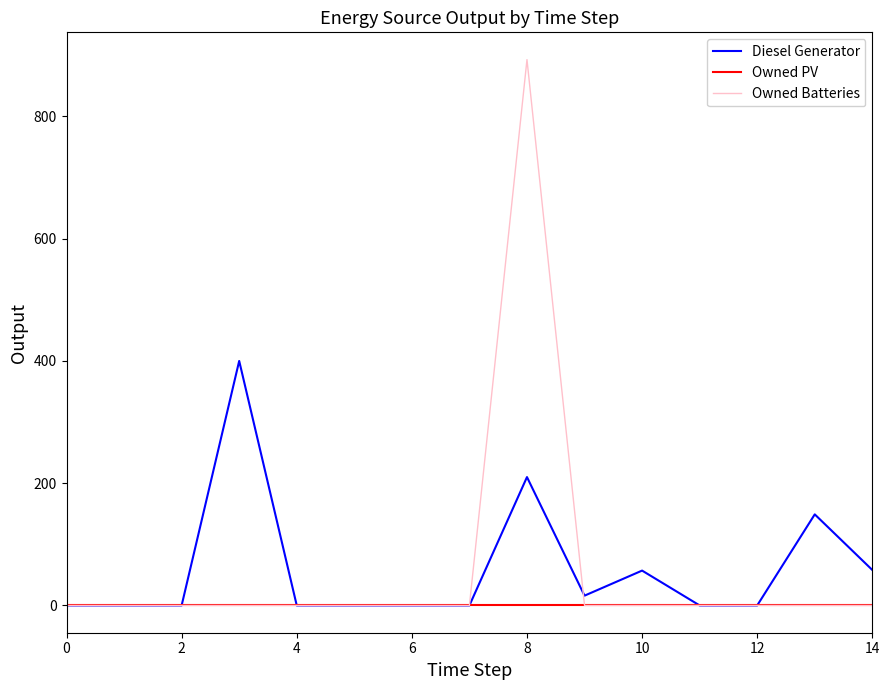

What is the greatest value displayed?

893.0